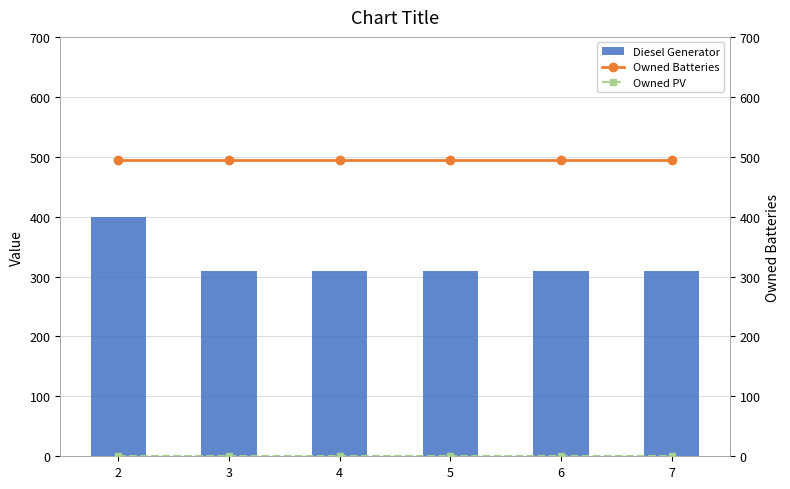

Reading right to left, list all the values displayed in this chart.

Diesel Generator: 309	309	309	309	309	400
Owned Batteries: 495	495	495	495	495	495
Owned PV: 0	0	0	0	0	0